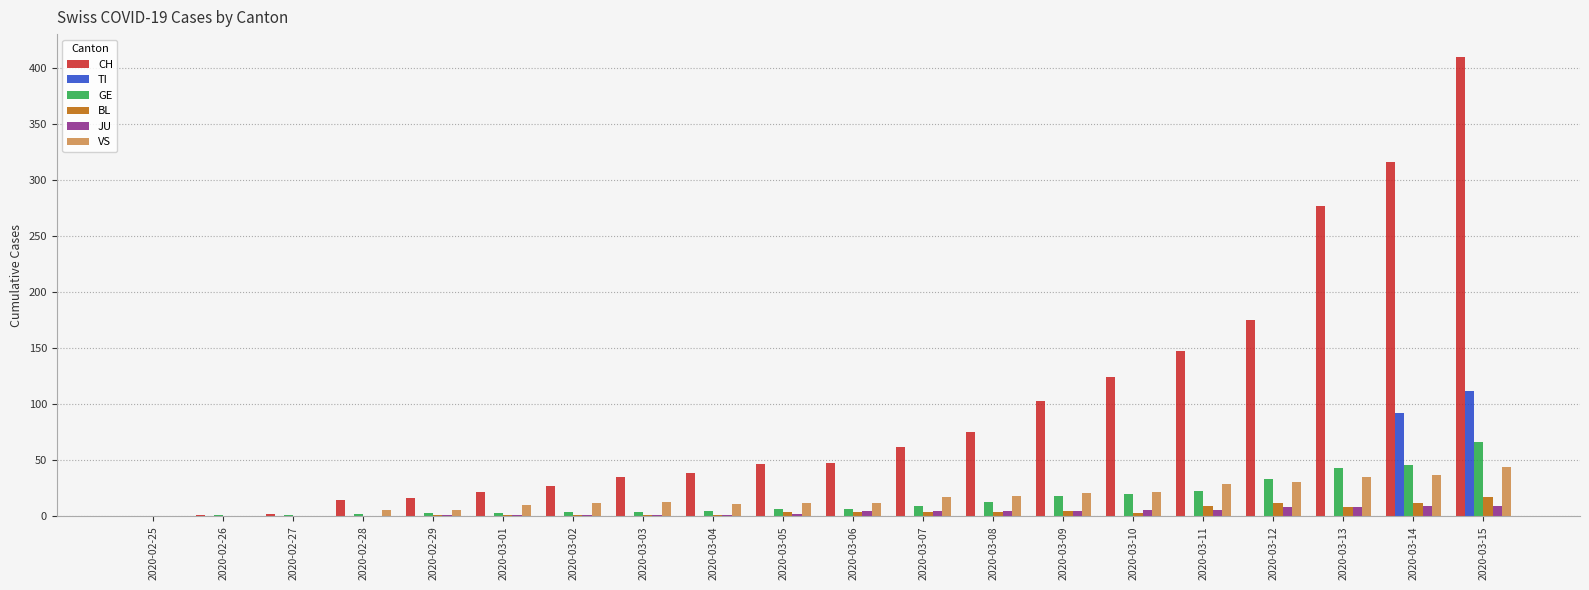

Which category has the highest value in the TI series?

2020-03-15